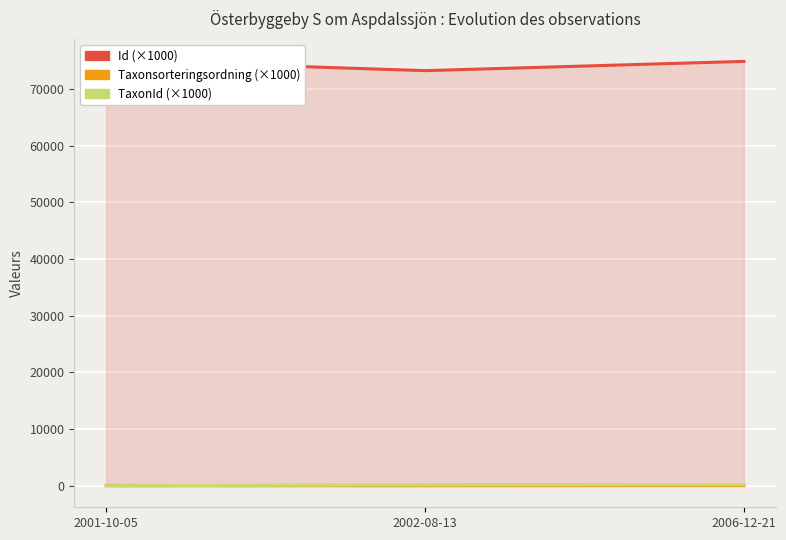

Which has a higher value, 2006-12-21 or 2001-10-05?

2001-10-05